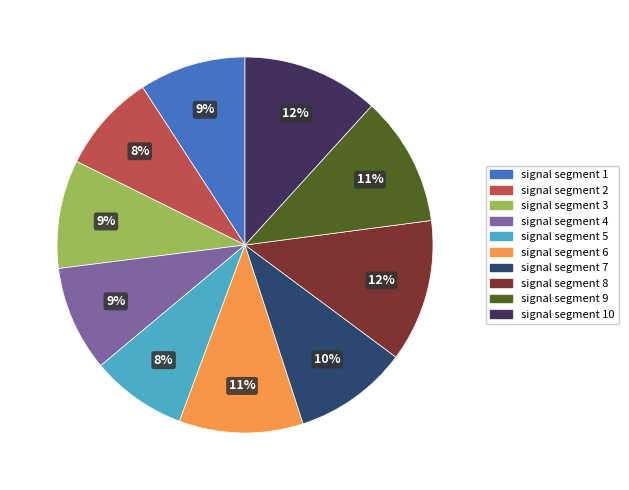

How many segments does this pie chart have?

10